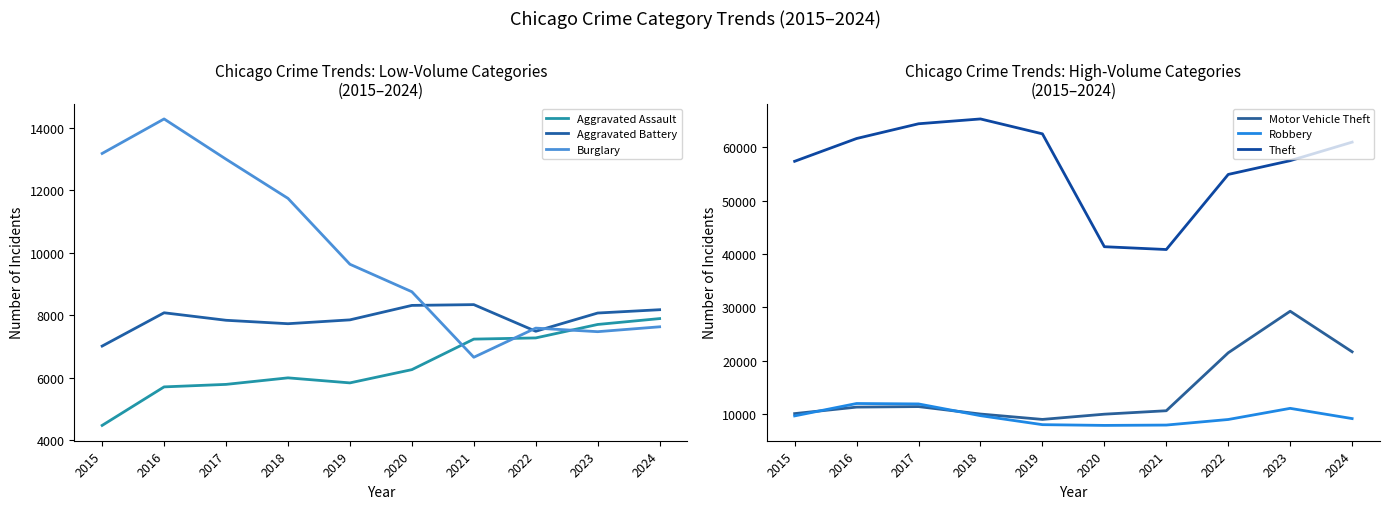

Where is the first local maximum for Motor Vehicle Theft?

2017